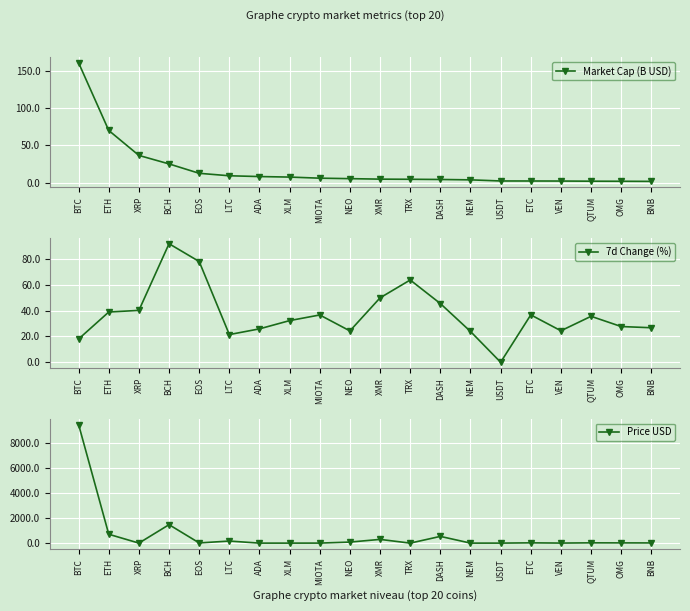

What is the highest value of the Market Cap (B USD) series?

160.3